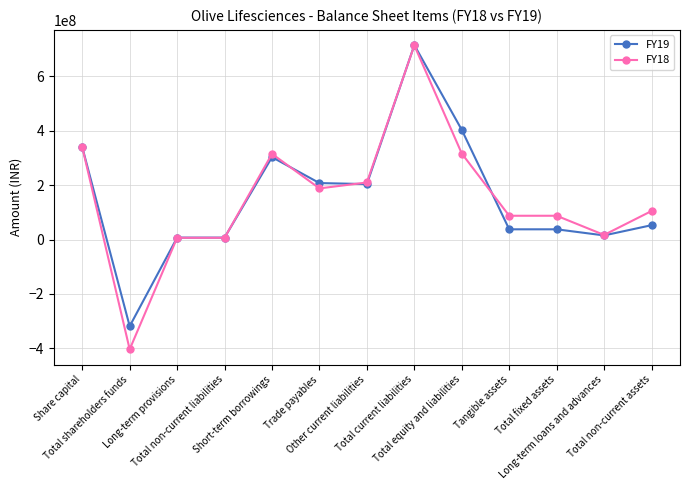

What is the greatest value displayed?

714149971